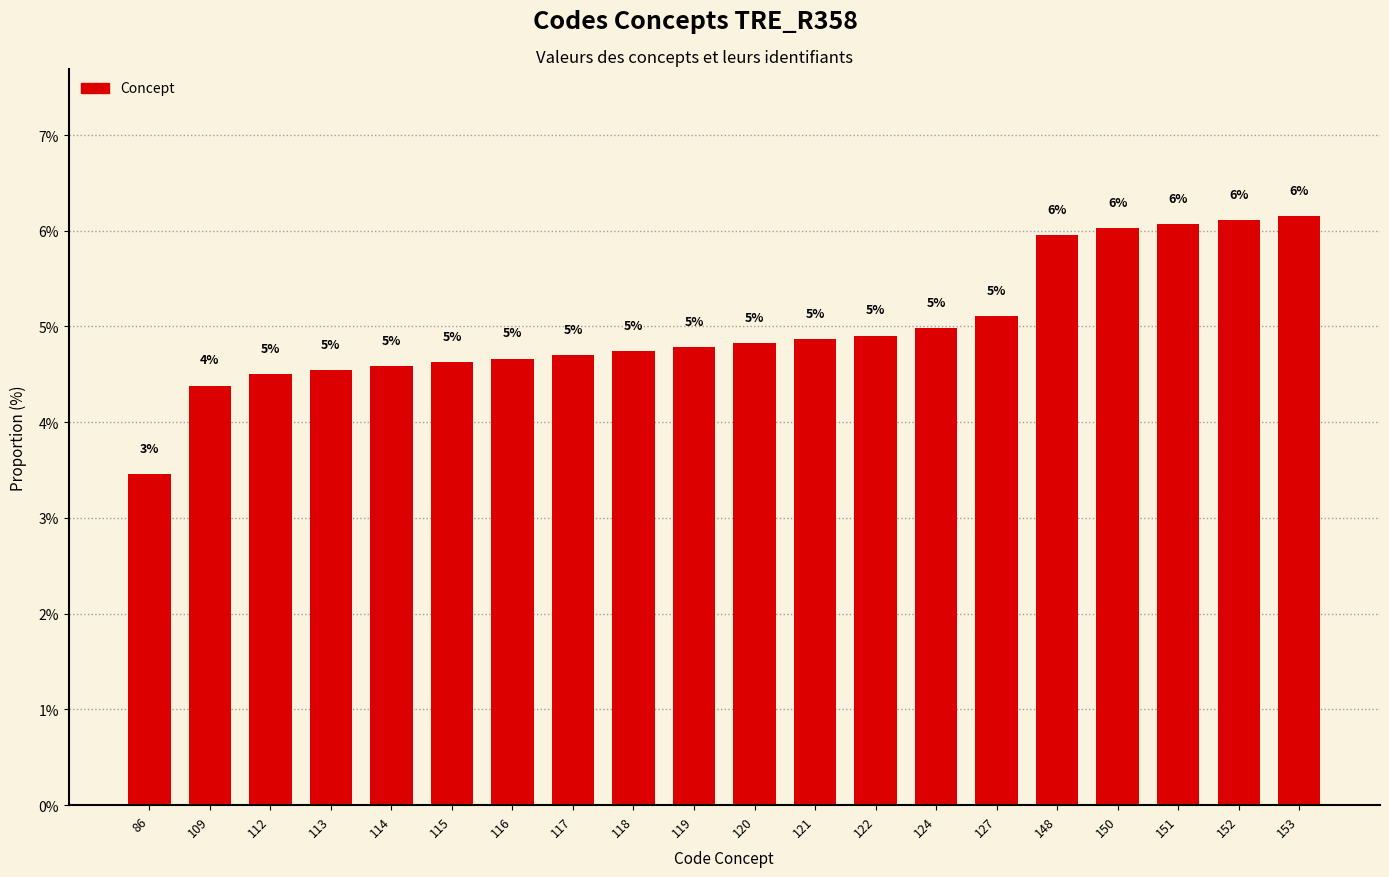

Which label corresponds to the largest value in the chart?

153